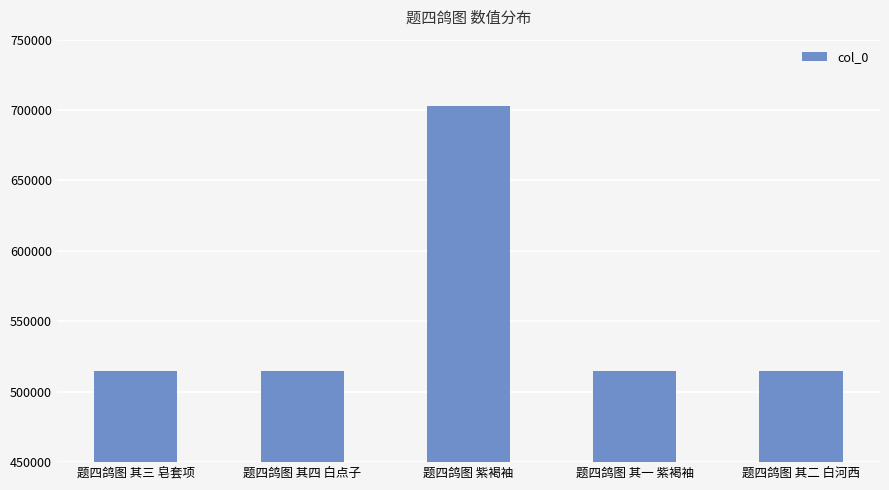

Is it true that the value at 题四鸽图 紫褐袖 is 702582?

True